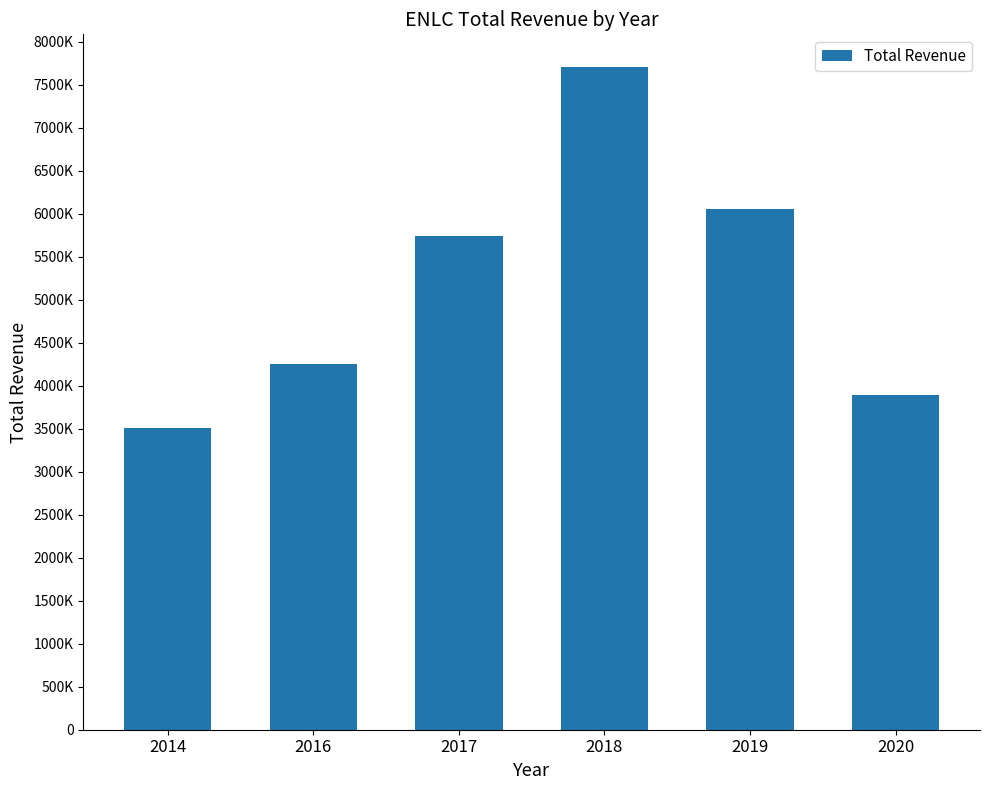

Does the chart contain stacked bars?

No